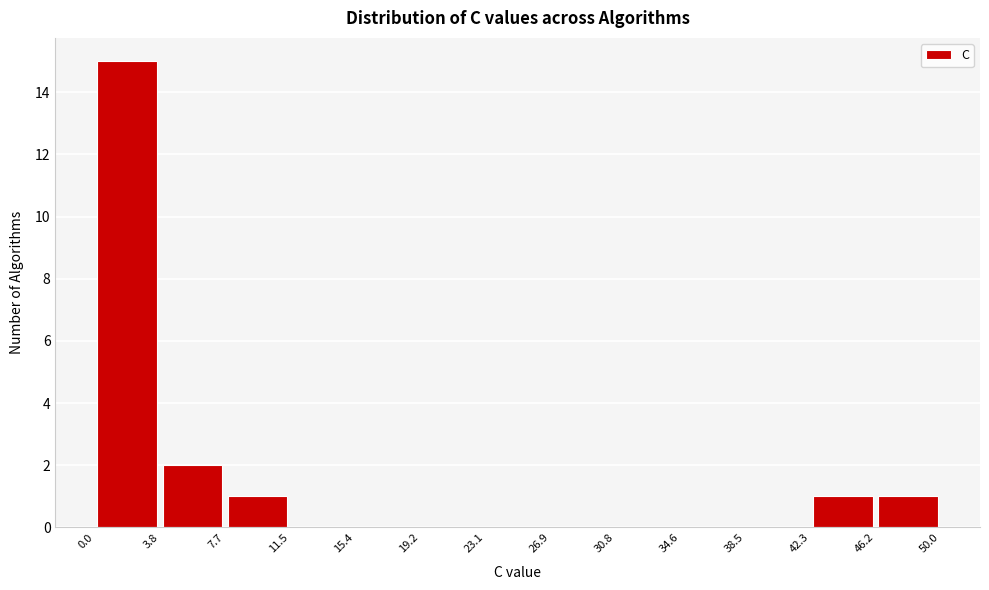

How tall is the bar that spans 42.3 to 46.2 on the x-axis? The values are not printed on the chart, so give them approximately, as read against the axis.

1